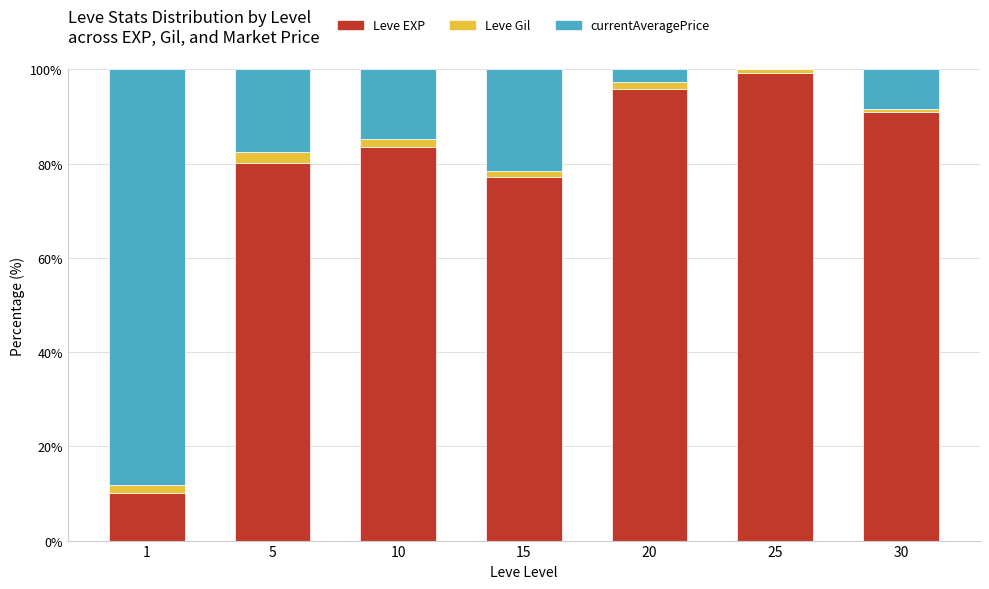

How many series are shown in this chart?

3